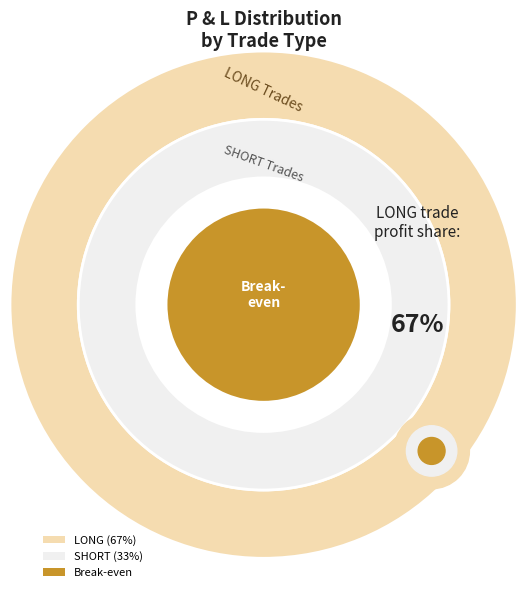

Is there a majority slice in this chart?

No